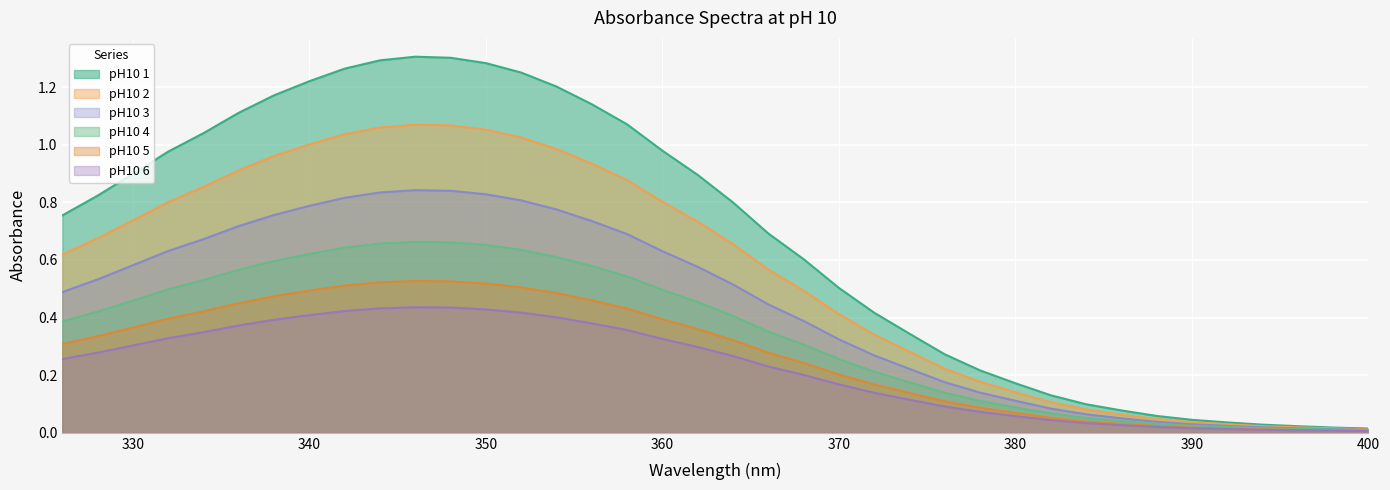

At which label does pH10 6 reach its peak?

346